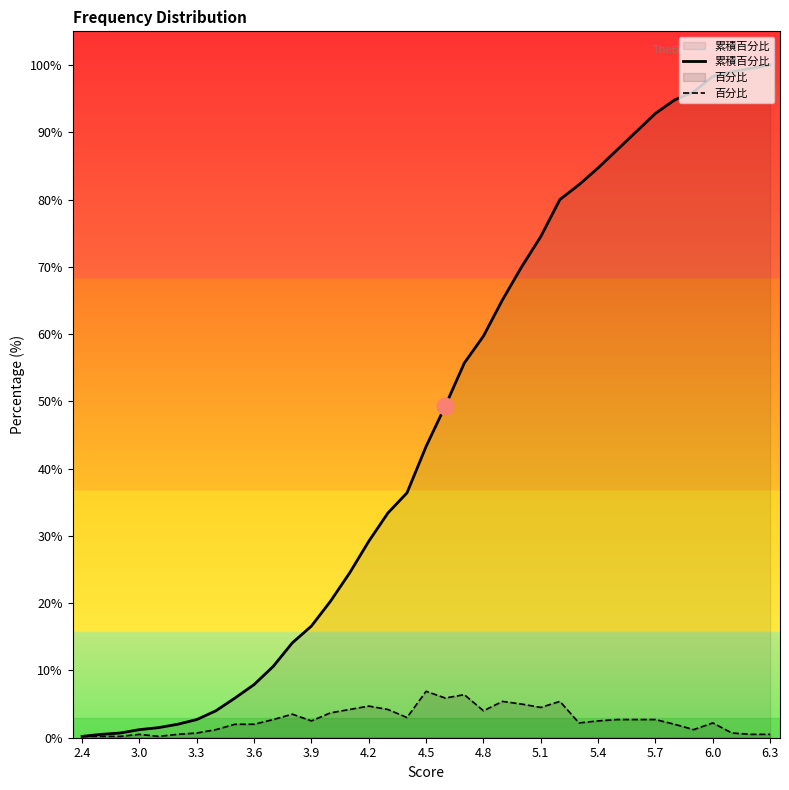

Between 4.2 and 5.4, which series saw the biggest shift?

累積百分比